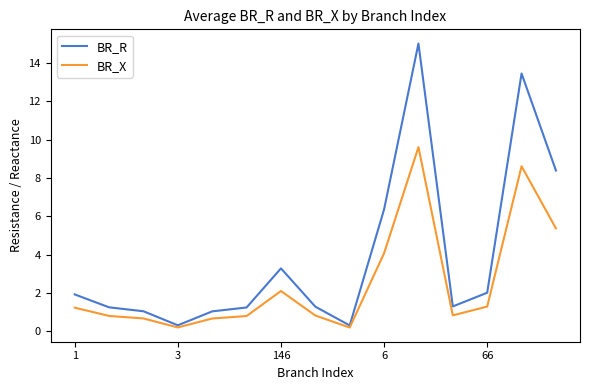

Which series has the largest range (max minus min)?

BR_R